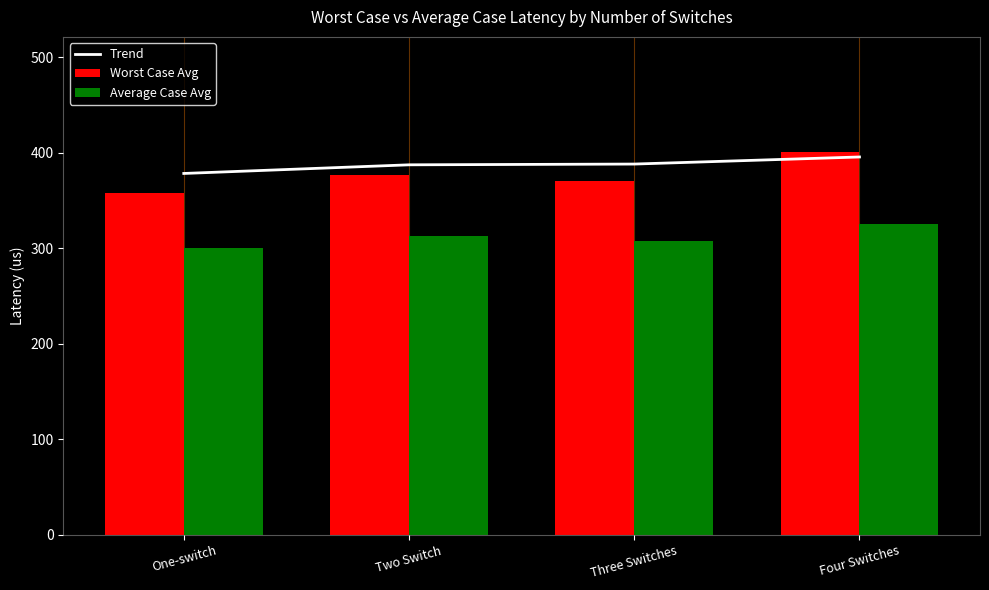

Which category has the lowest value across all series?

One-switch